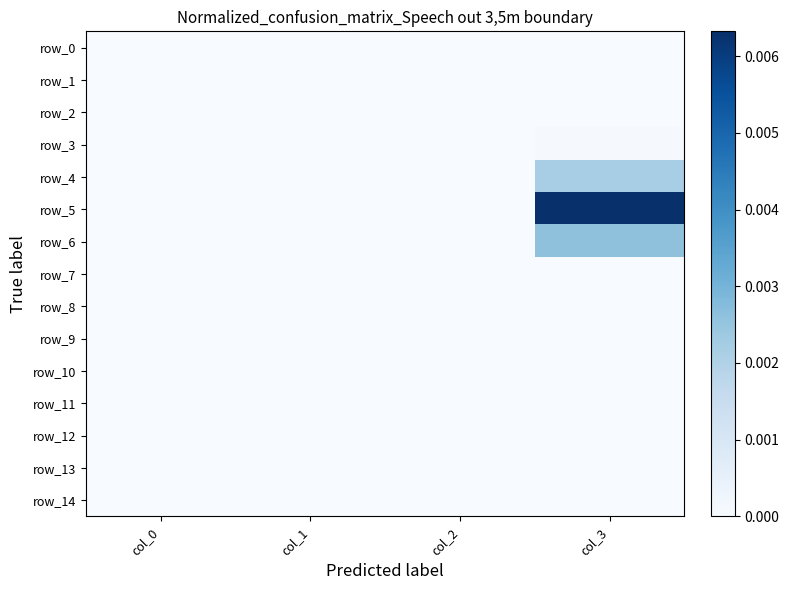

List the labels in order of row_14 value, smallest first.

col_0, col_1, col_2, col_3